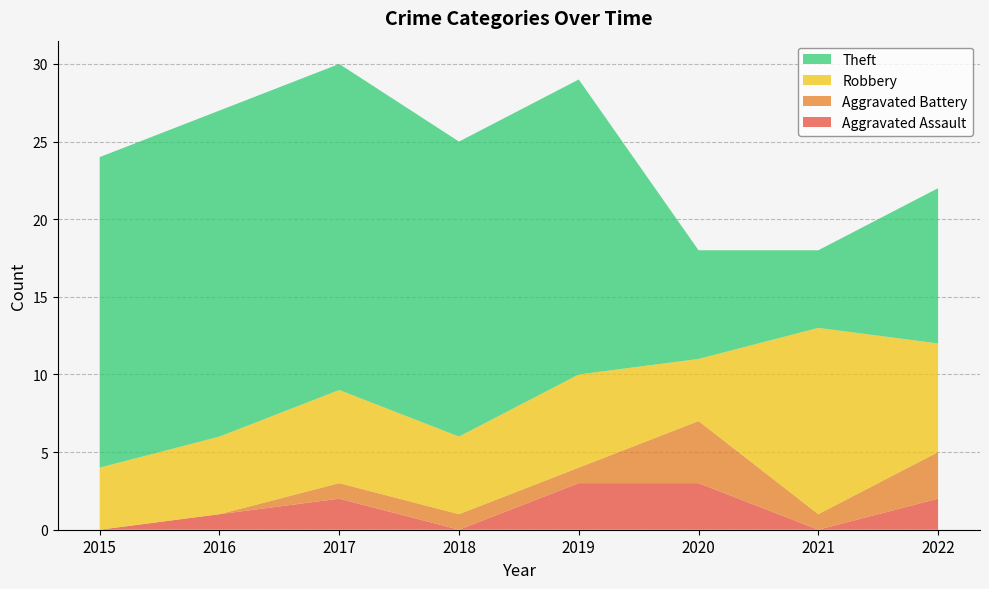

Reading left to right, extract all data points from this chart.

Aggravated Assault: 0	1	2	0	3	3	0	2
Aggravated Battery: 0	0	1	1	1	4	1	3
Robbery: 4	5	6	5	6	4	12	7
Theft: 20	21	21	19	19	7	5	10